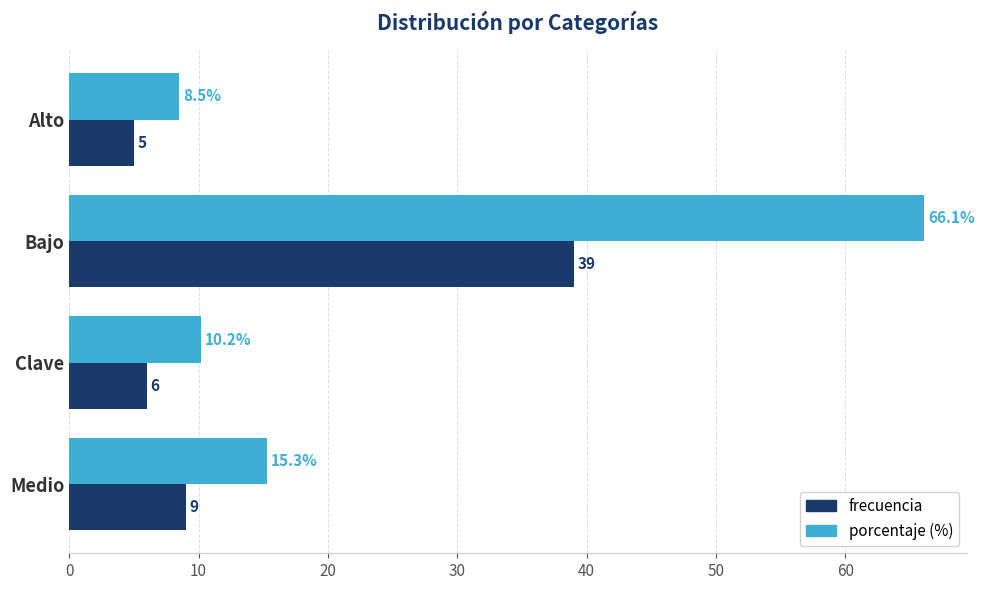

Is it true that porcentaje (%) equals 21.6 at Medio?

False